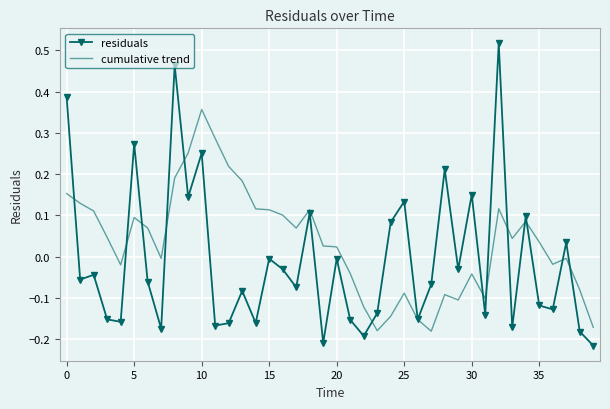

Which series has the widest spread of values?

residuals